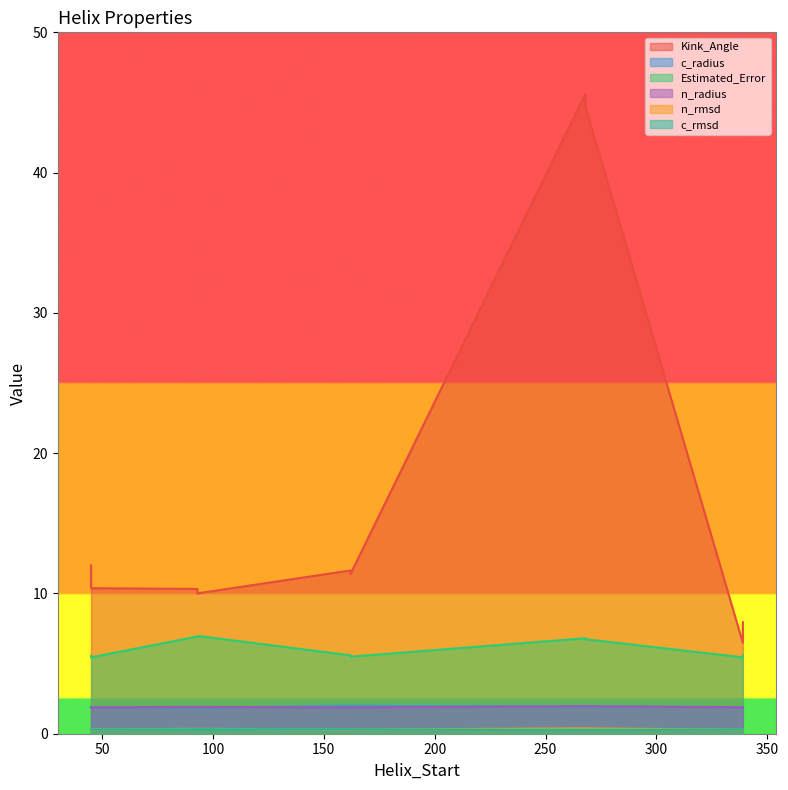

What is the label of the 7th point from the right?

268